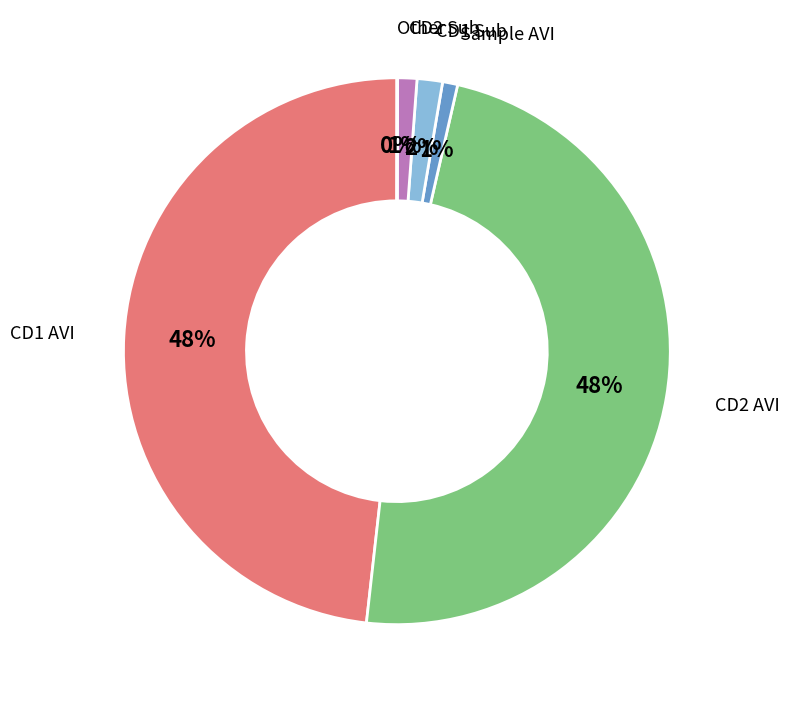

Is it true that Sample AVI is 1% of the pie?

True